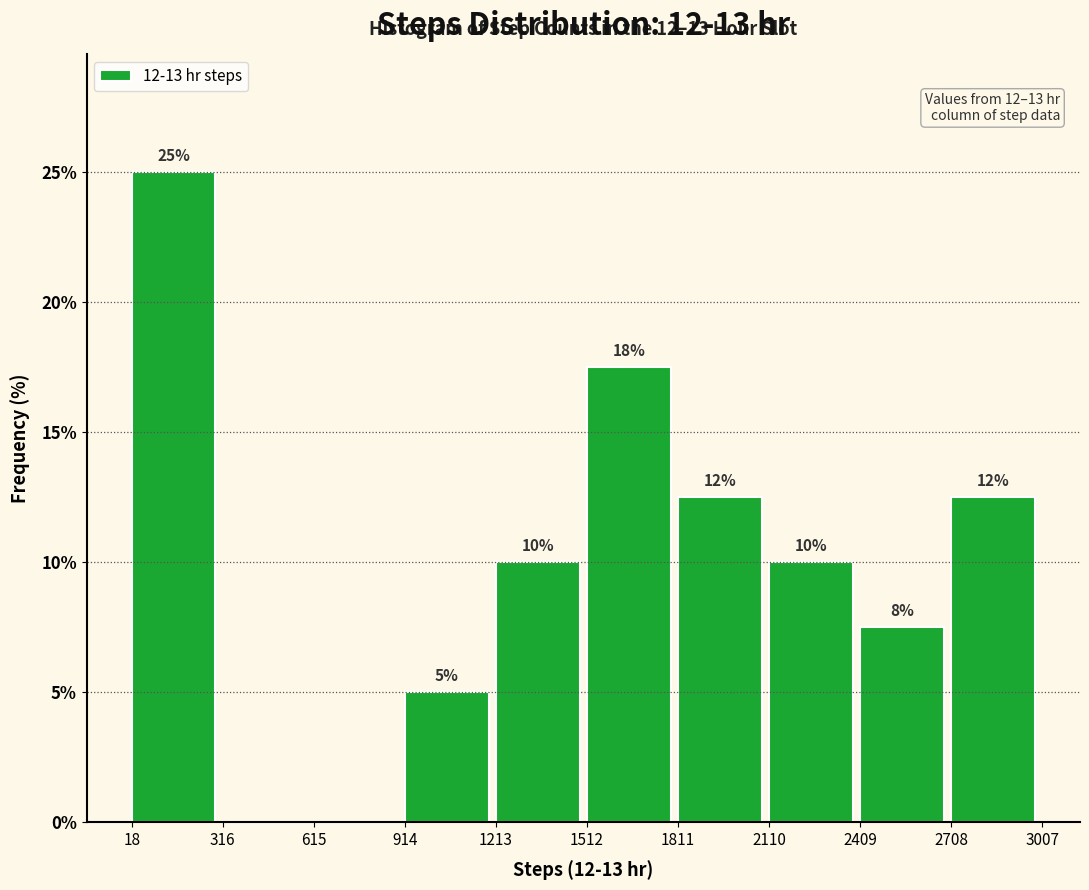

Which range on the x-axis has the tallest bar?

18 to 316